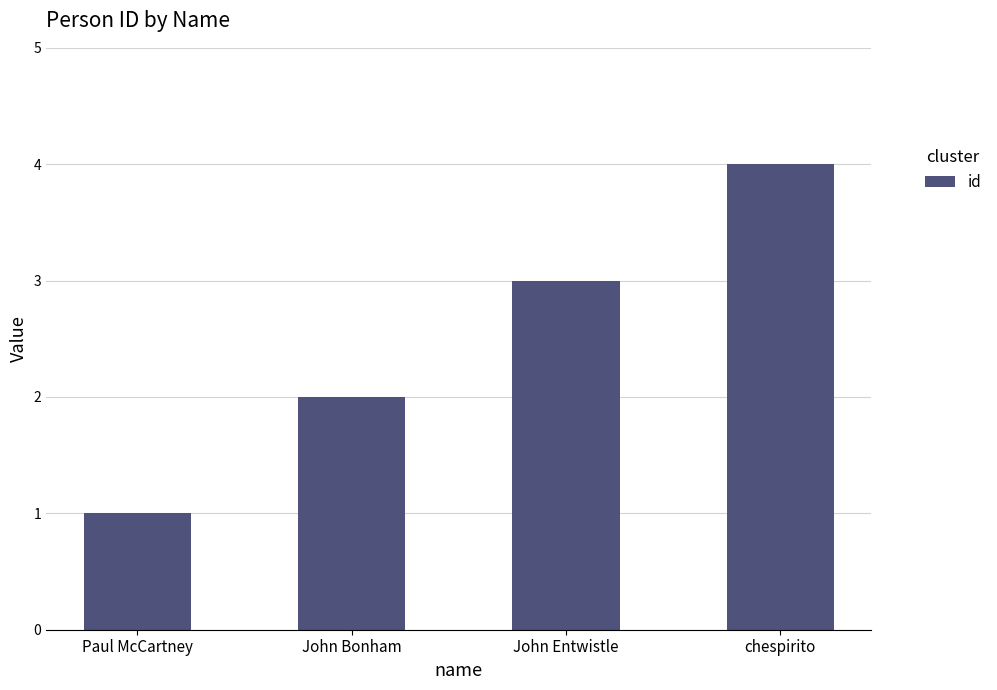

What position from the left is Paul McCartney?

1